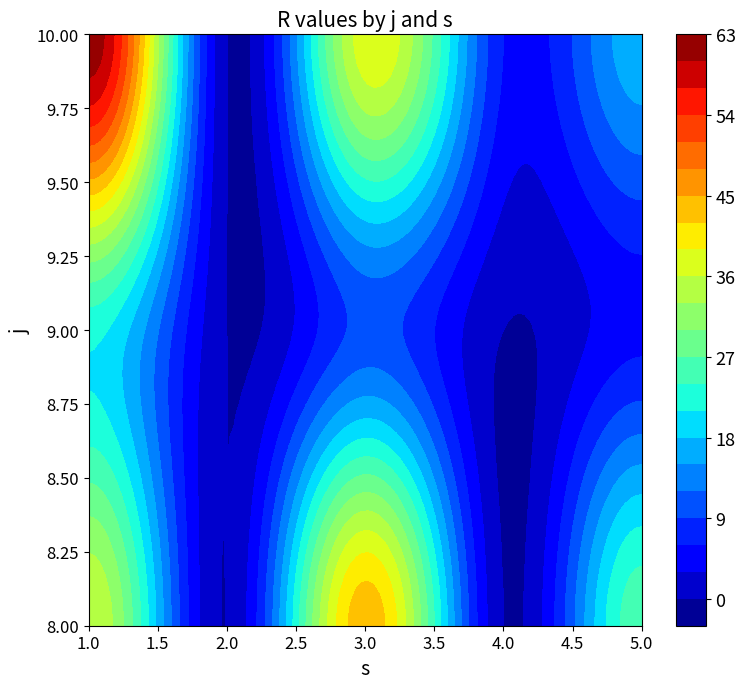

What is the total value across all series at 8?

106